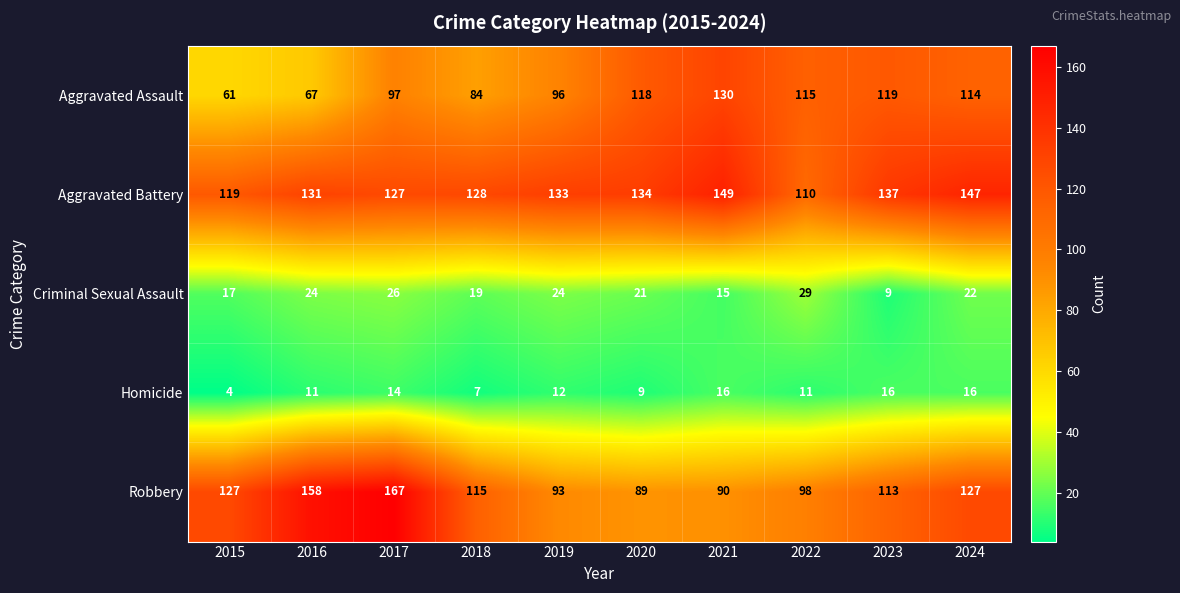

At which category does the chart reach its minimum across all series?

2015